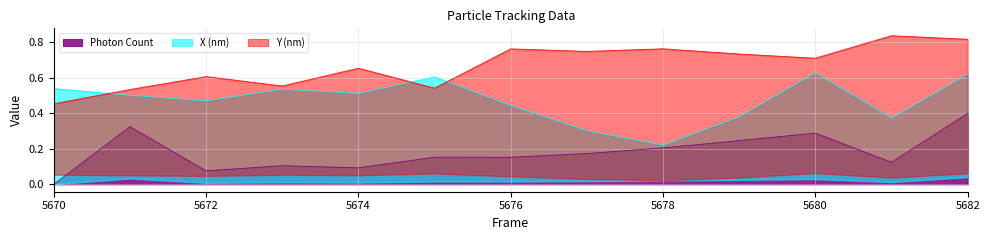

Reading left to right, list all the values displayed in this chart.

Photon Count: 0.0	0.3	0.1	0.1	0.1	0.2	0.2	0.2	0.2	0.2	0.3	0.1	0.4
X (nm): 0.5	0.5	0.5	0.5	0.5	0.6	0.4	0.3	0.2	0.4	0.6	0.4	0.6
Y (nm): 0.5	0.5	0.6	0.6	0.7	0.5	0.8	0.7	0.8	0.7	0.7	0.8	0.8